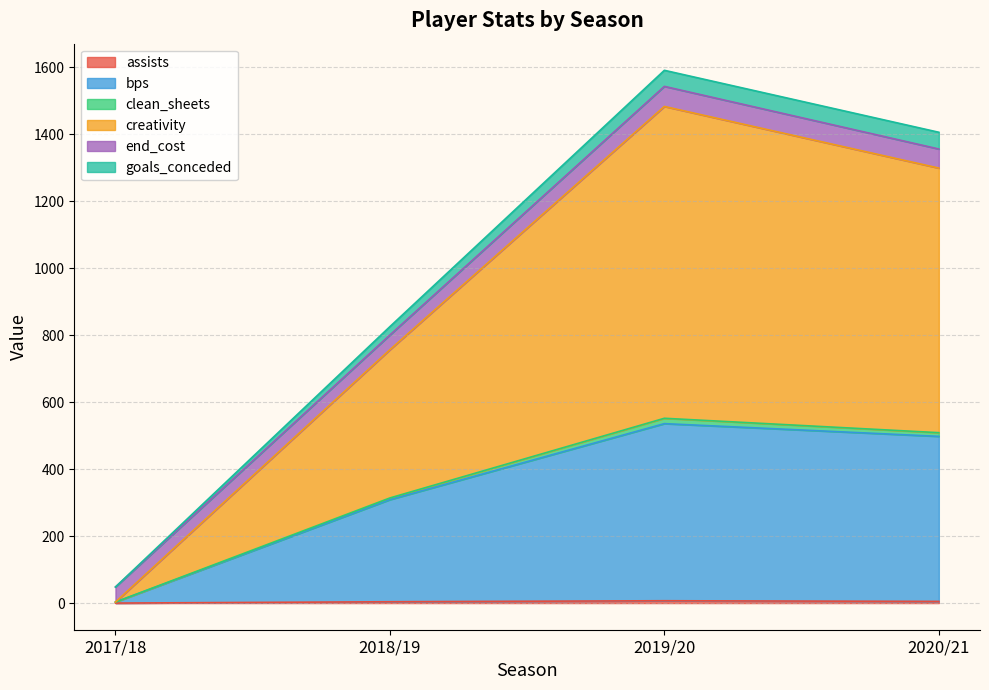

What is the maximum value for assists?

7.0